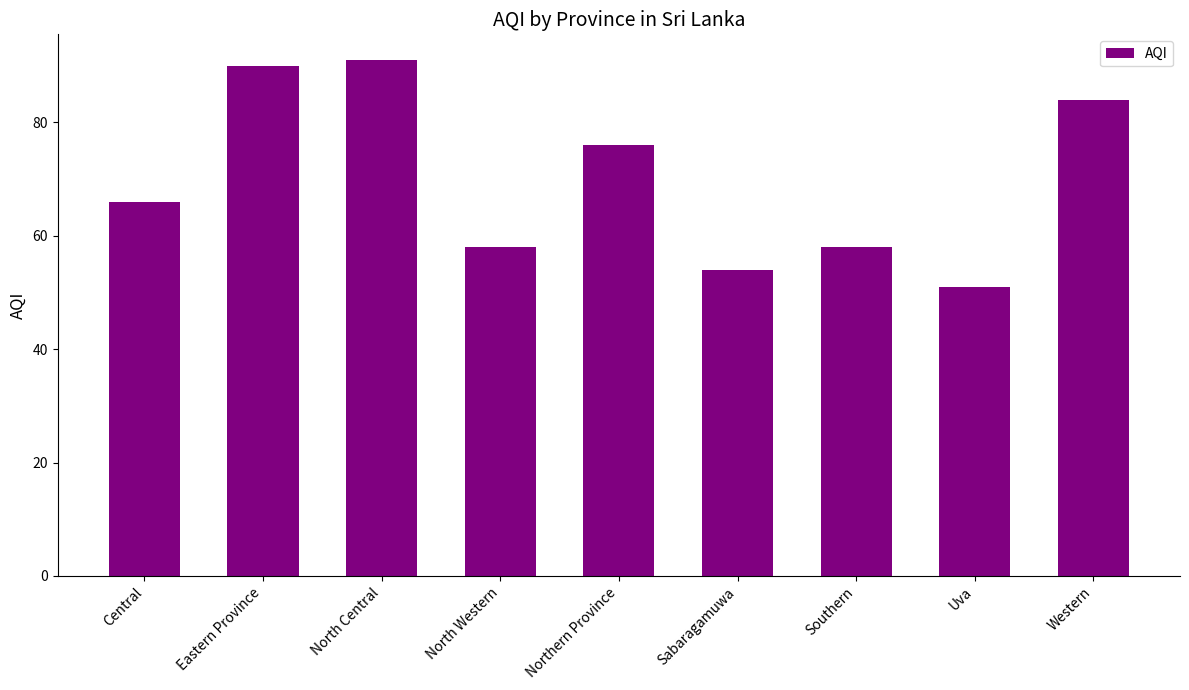

Is it true that the value at Sabaragamuwa is 54?

True